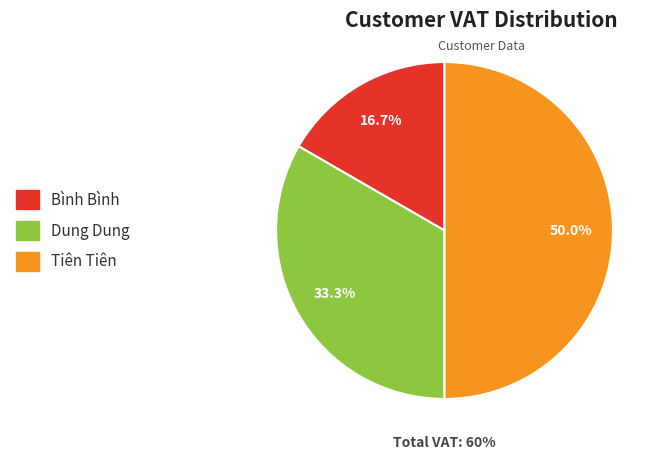

What percentage is the Bình Bình slice, to the nearest percent?

17%